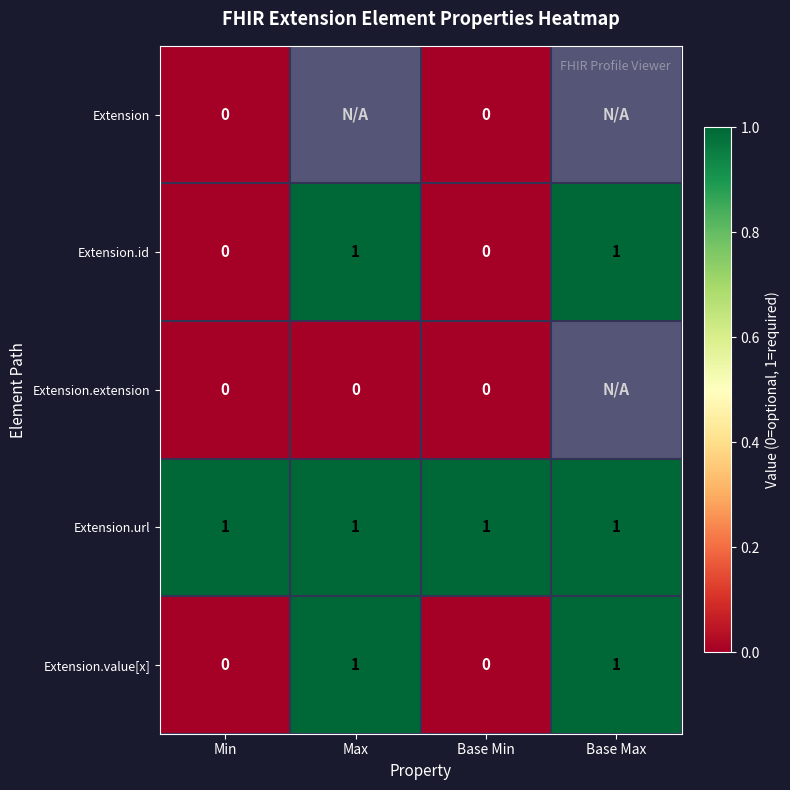

Which has a higher value, Base Min or Min?

Base Min